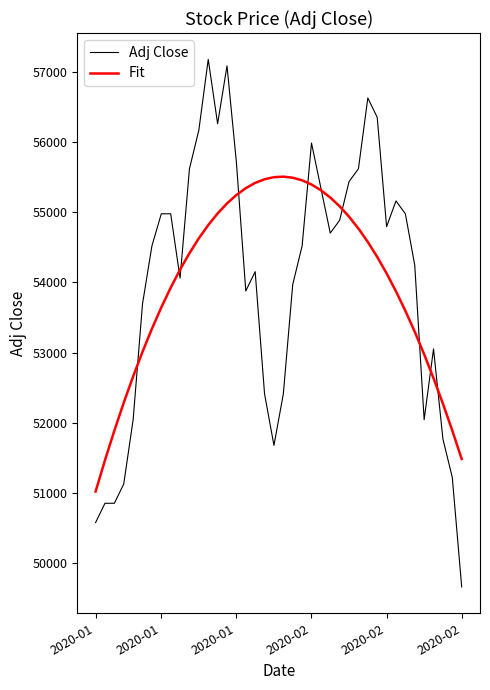

Rank the series by their maximum value, from lowest to highest.

Fit, Adj Close